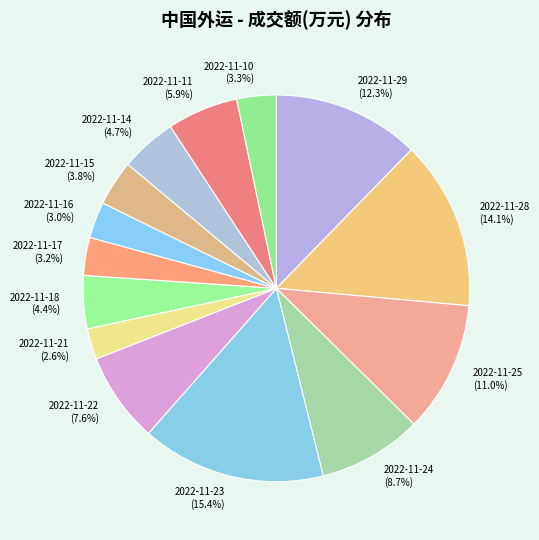

To the nearest percent, what percentage of the pie is 2022-11-16?

3%